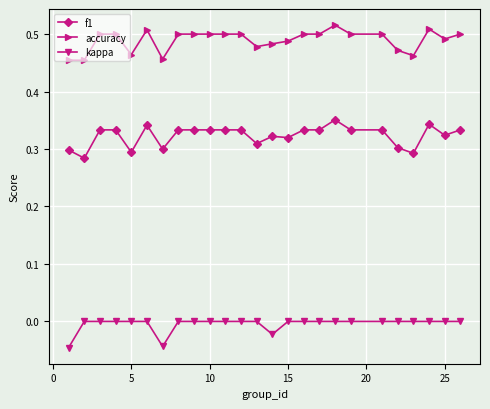

True or false: f1 and accuracy cross at least once.

False